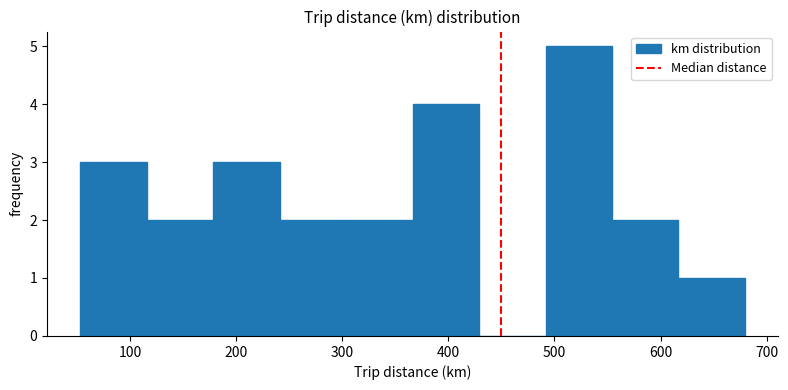

How tall is the bar that spans 120 to 180 on the x-axis? Neither the bar edges nor the heights are printed on the chart, so give them approximately, as read against the axes.

2